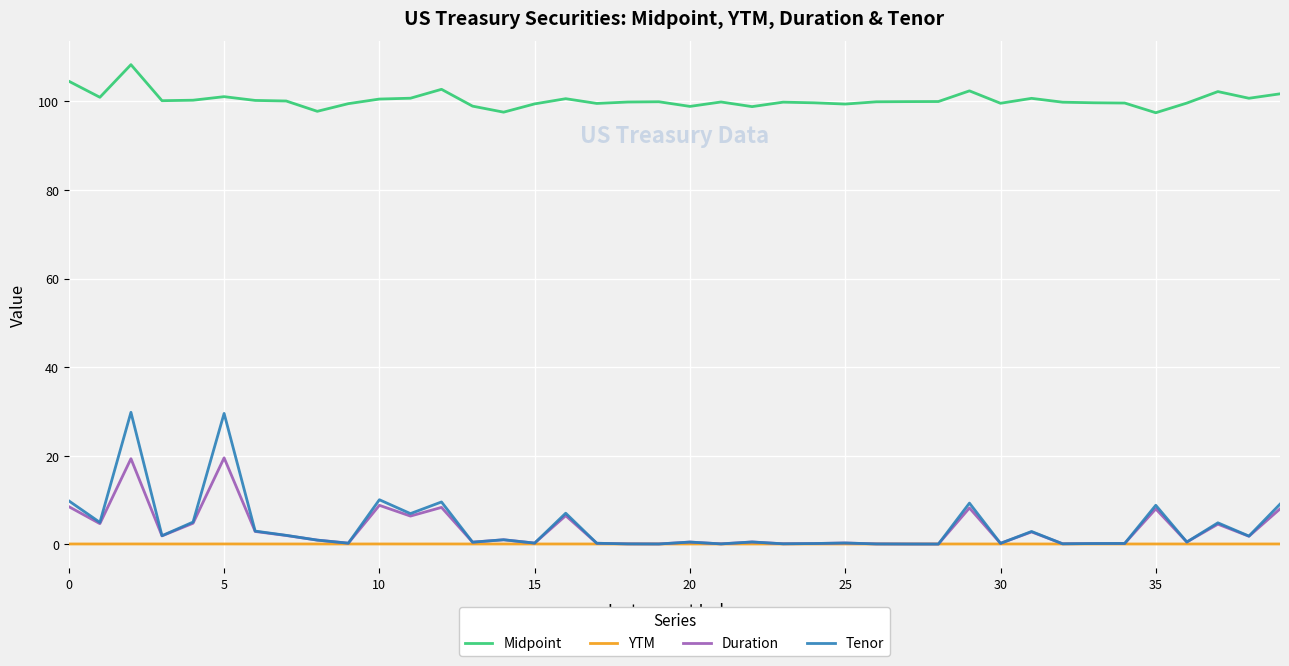

In Tenor, how many points are higher than both neighbors (excluding endpoints)?

13